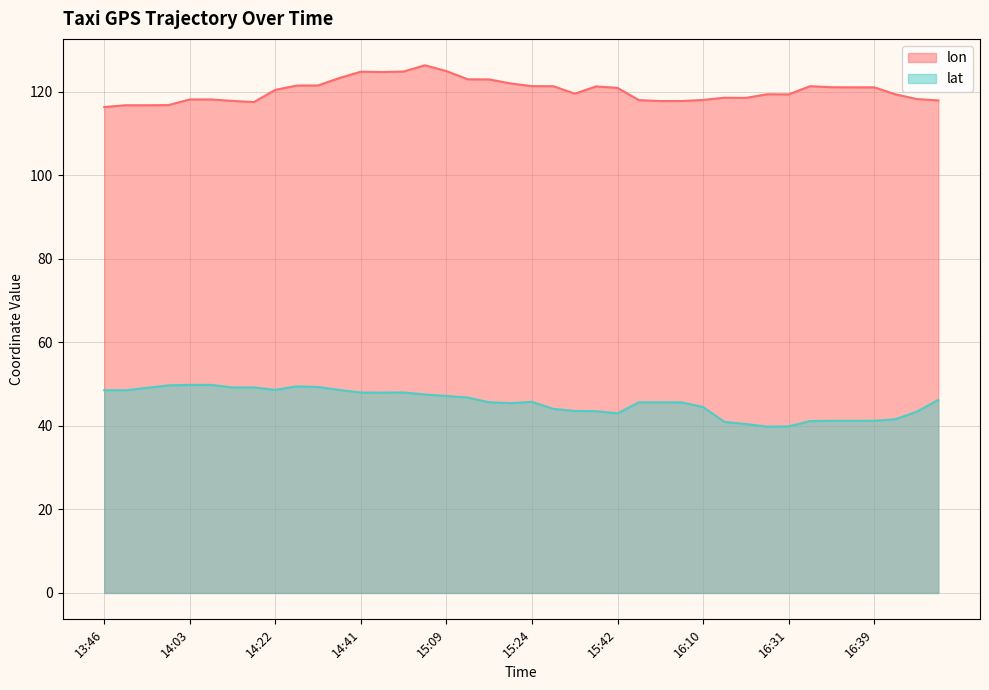

What is the total value across all series at 13:51?

166.0